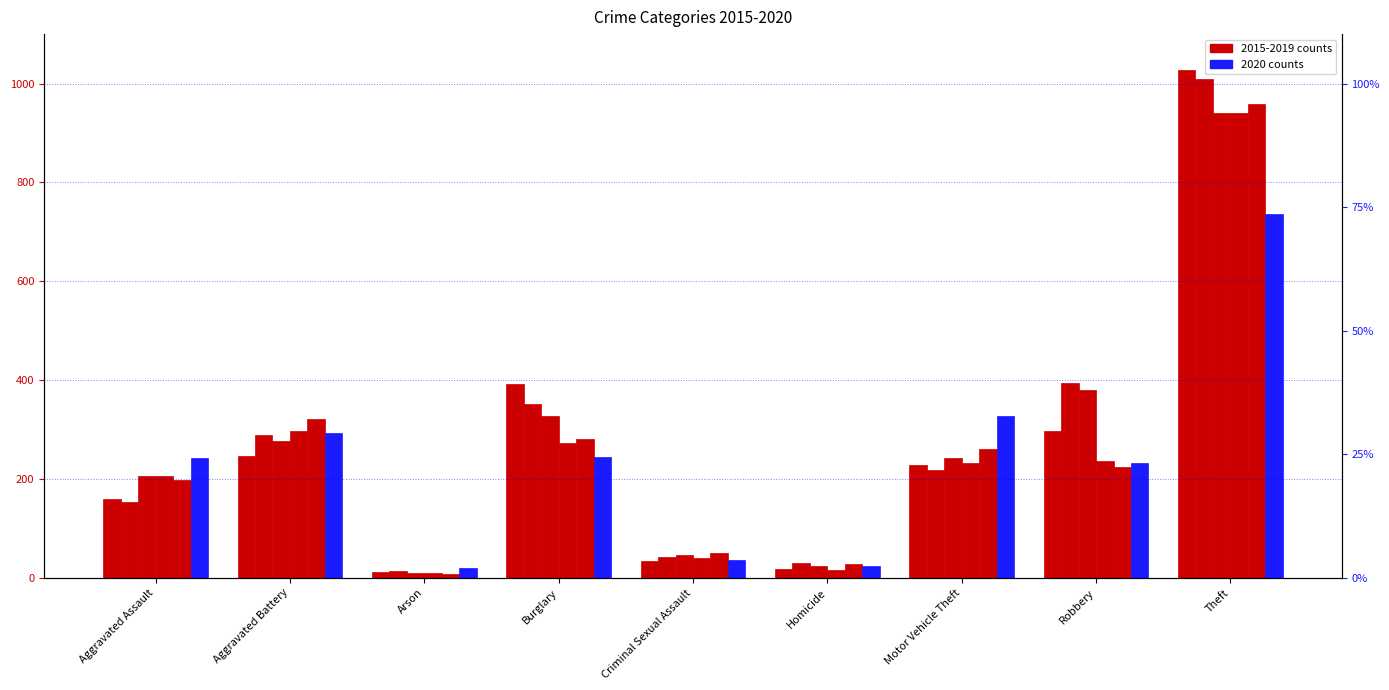

How many data points in 2015 are above 228?

4